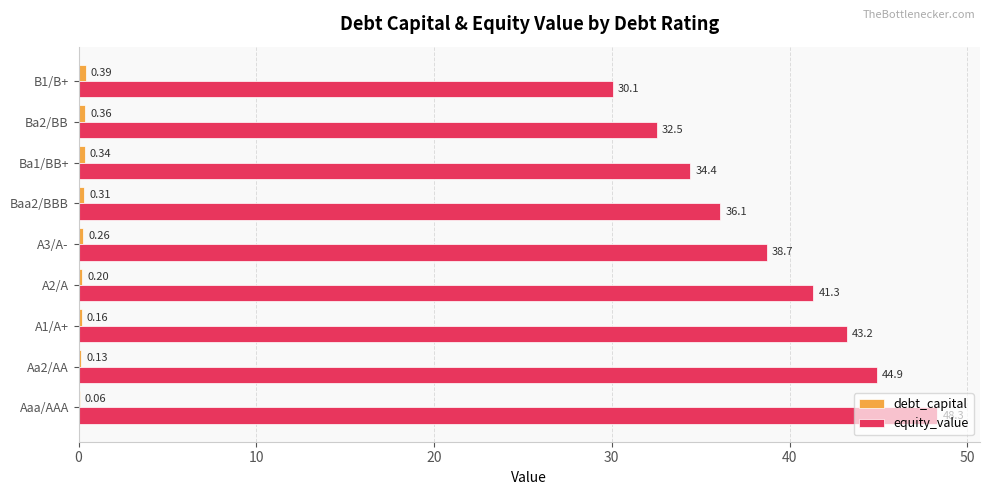

Which series has the largest total across all categories?

equity_value